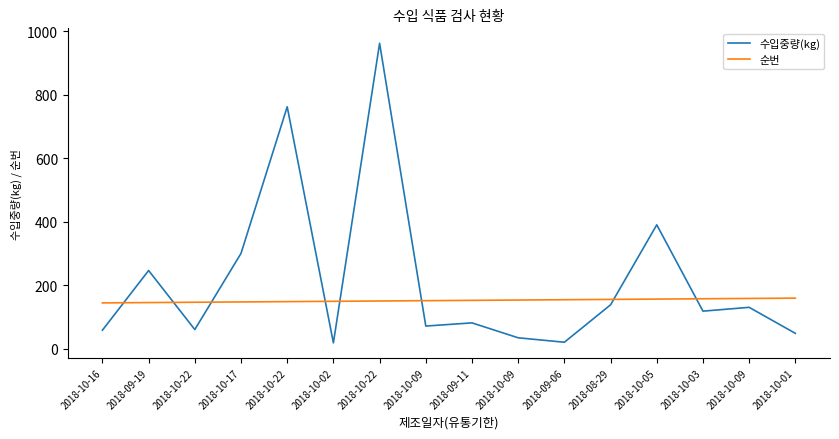

What is the value of the 순번 point at the 11th from the left?

154